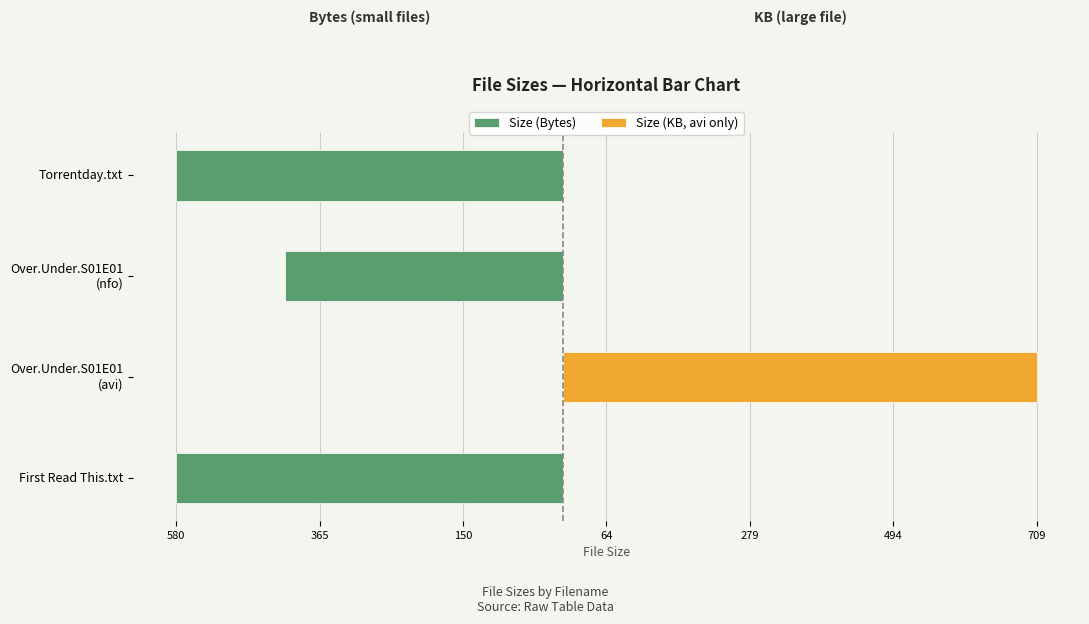

What is the value of the Size (KB, avi only) bar at the 2nd from the left?

709.4